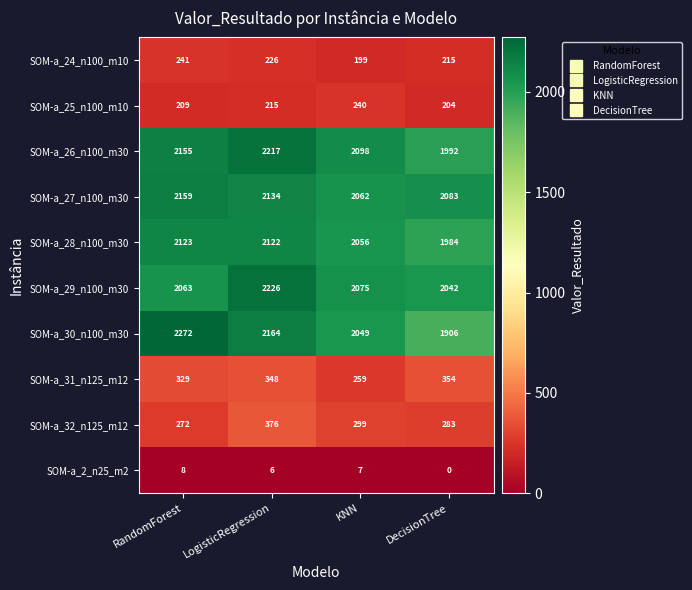

At which category is the sum across all series the highest?

LogisticRegression